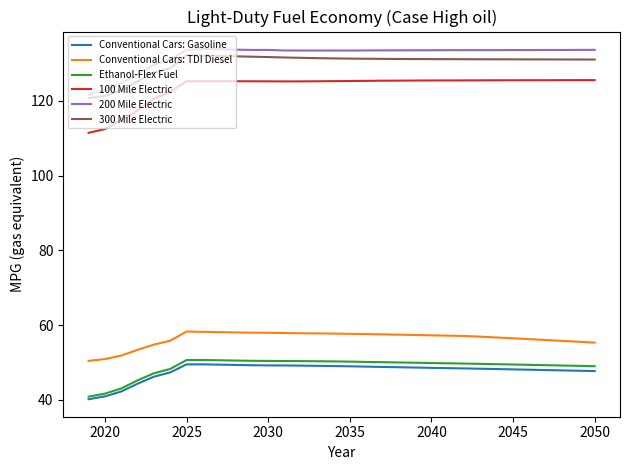

What is the greatest value displayed?

133.8